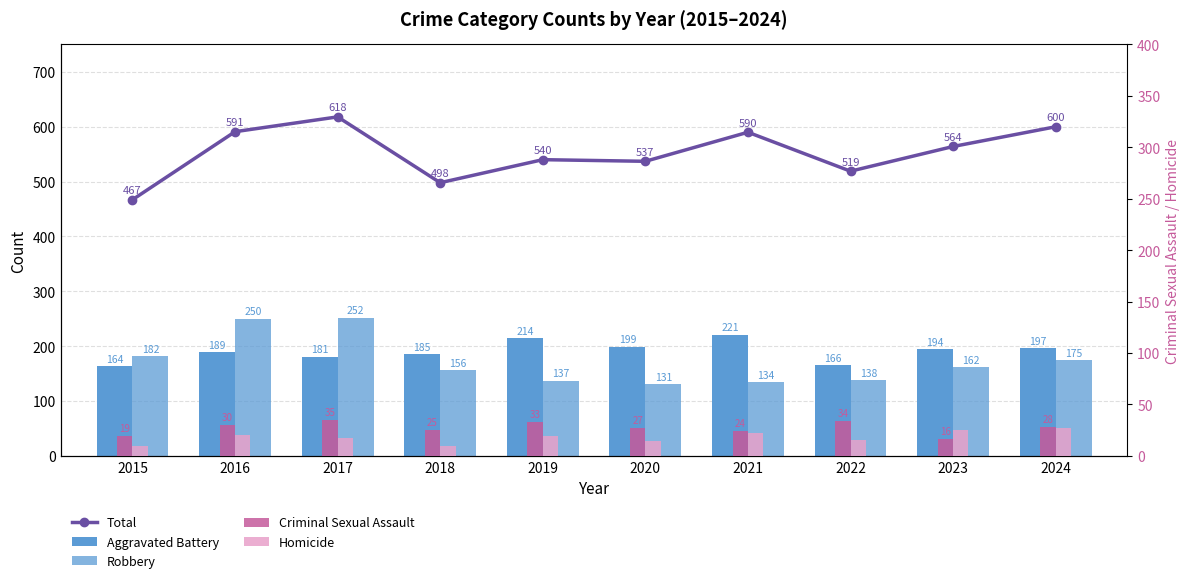

The Total series shows 590 at 2021. True or false?

True